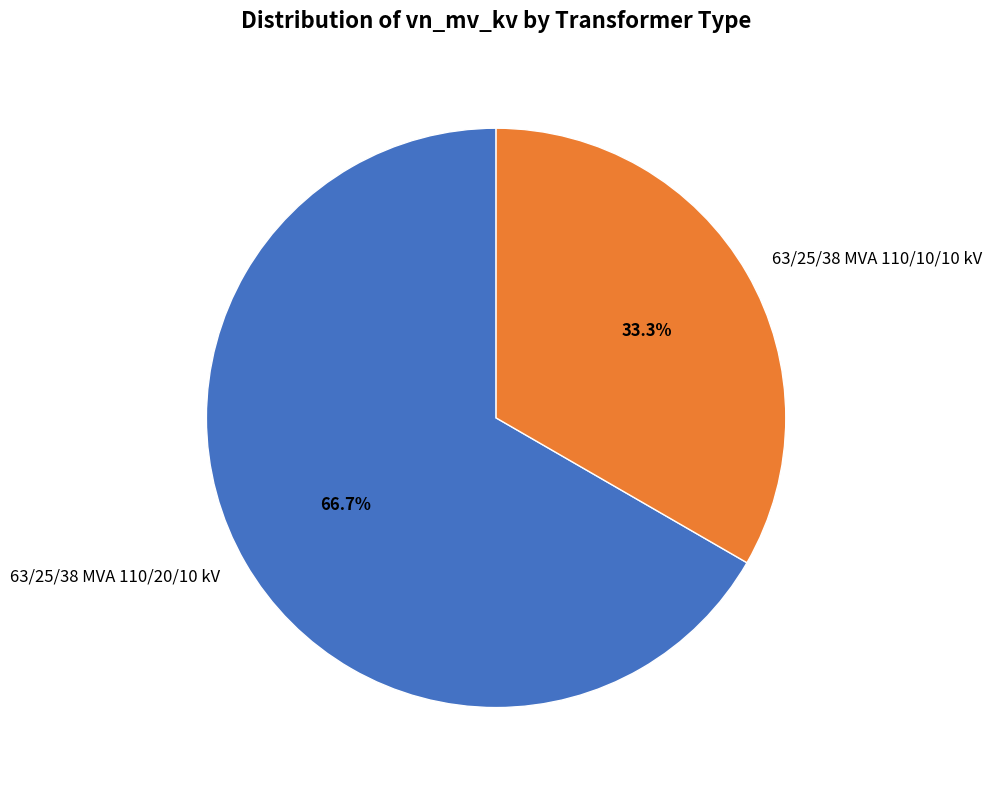

To the nearest percent, what is the combined percentage of 63/25/38 MVA 110/10/10 kV and 63/25/38 MVA 110/20/10 kV?

100%